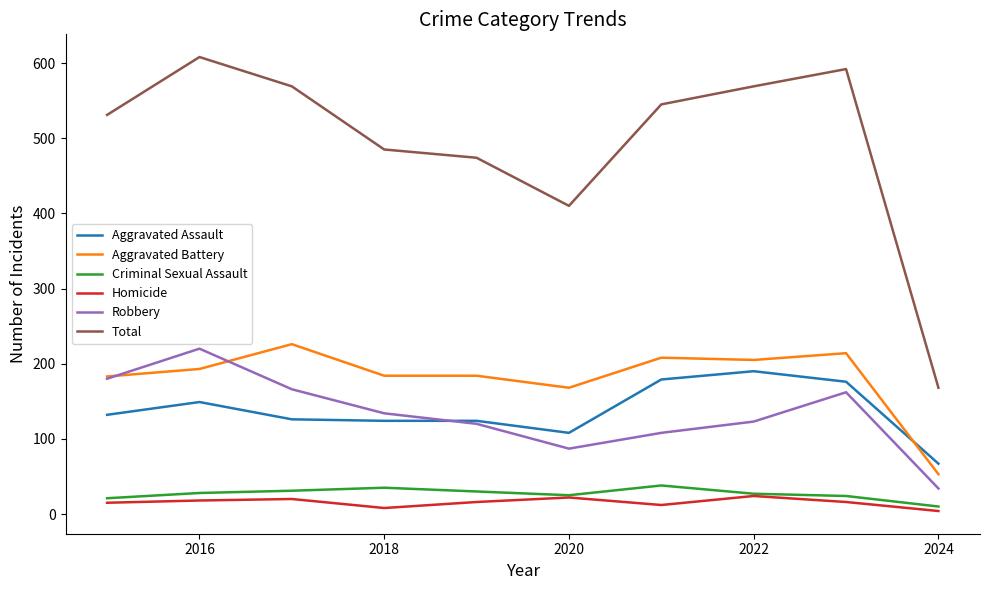

Which series has the largest range (max minus min)?

Total